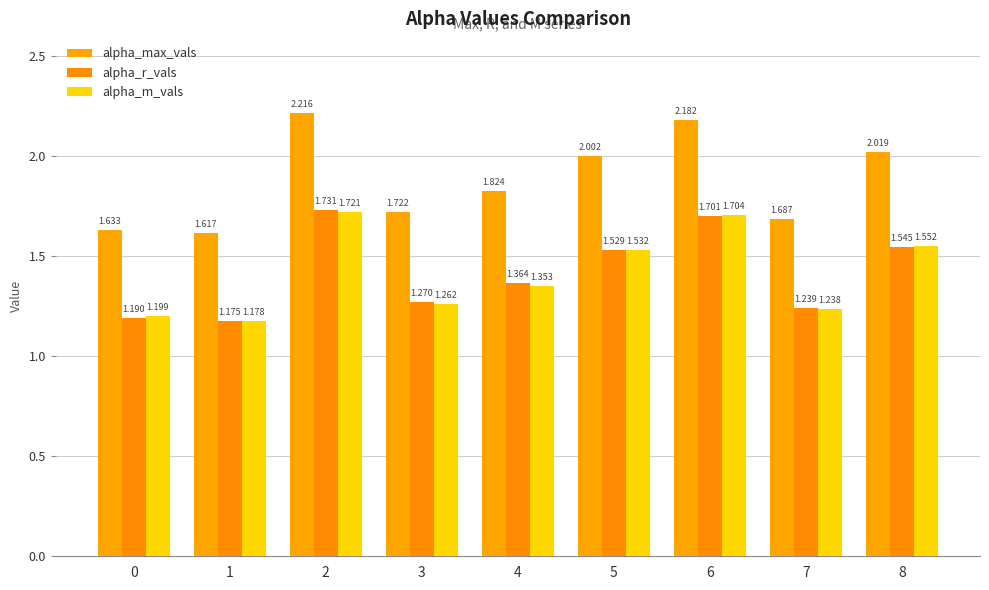

Is it true that alpha_r_vals equals 2.0 at 1?

False